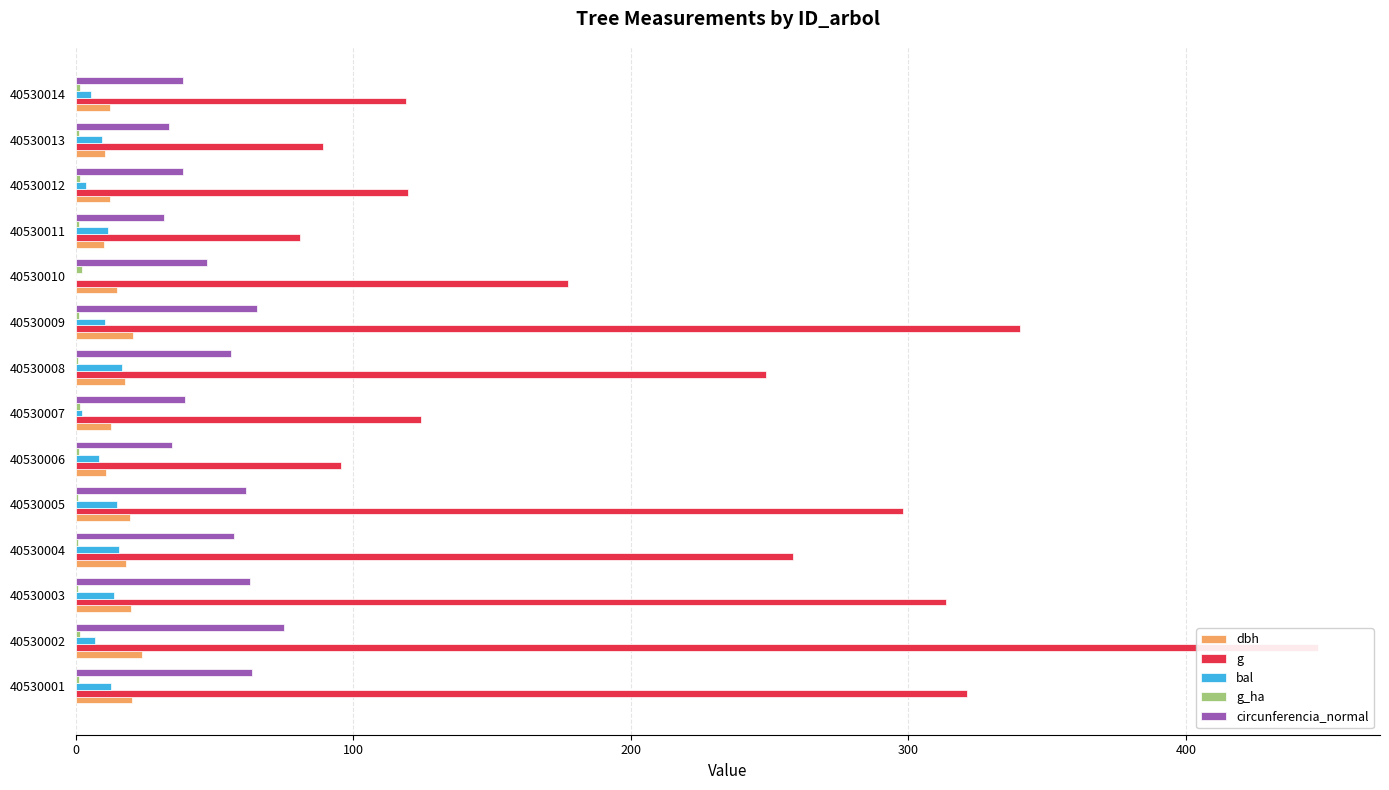

Which series changed the most between 40530004 and 40530008?

g